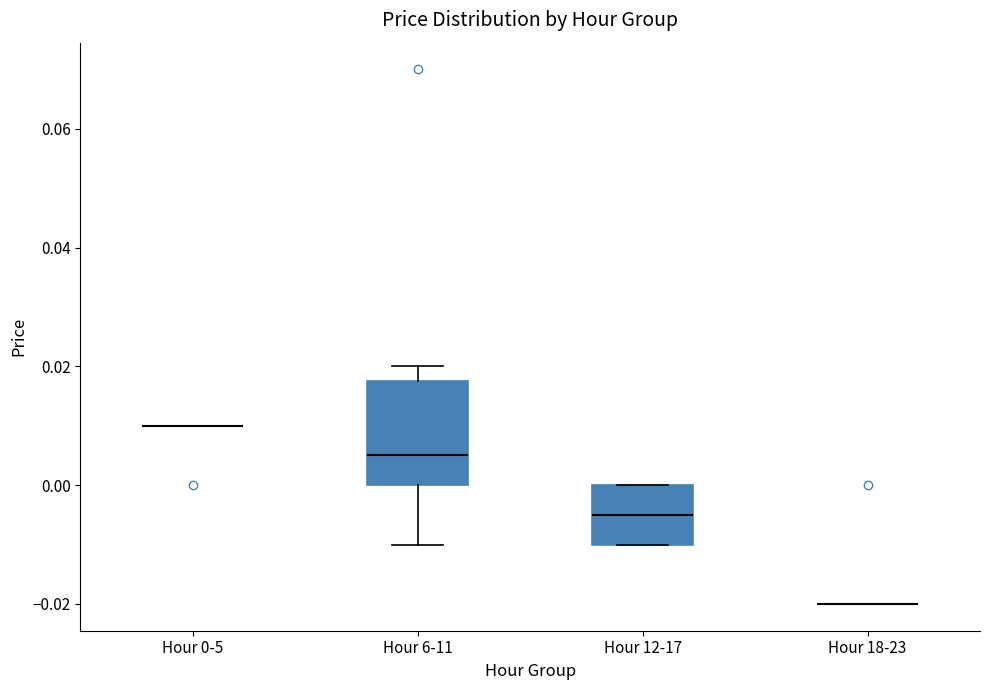

Reading left to right, read every box against the y-axis: the position of its median line, the range the box covers, and the ends of its whiskers. The values are not printed on the chart, so give them approximately, as read against the axis.

Hour 0-5: box collapsed to a line at 0.010, whiskers 0.010 to 0.010
Hour 6-11: median 0.006, box 0.000 to 0.018, whiskers -0.010 to 0.020
Hour 12-17: median -0.004, box -0.010 to 0.000, whiskers -0.010 to 0.000
Hour 18-23: box collapsed to a line at -0.020, whiskers -0.020 to -0.020